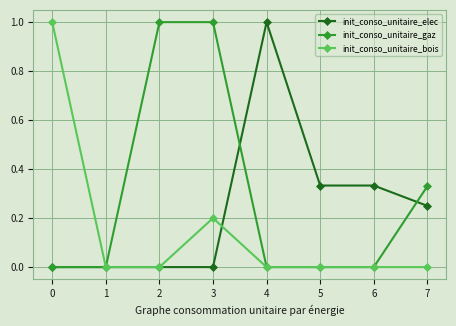

What is the sum of the init_conso_unitaire_gaz values at 2 and 3?

2.0